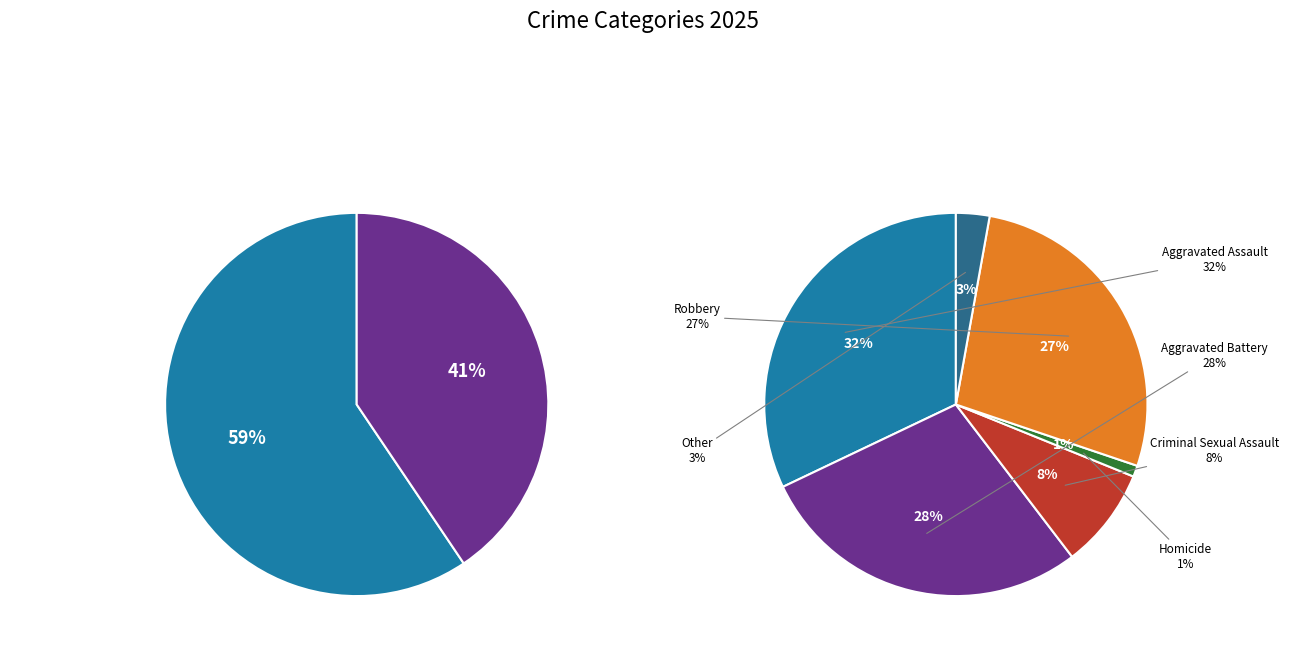

Does Homicide account for over 50% of the chart?

No